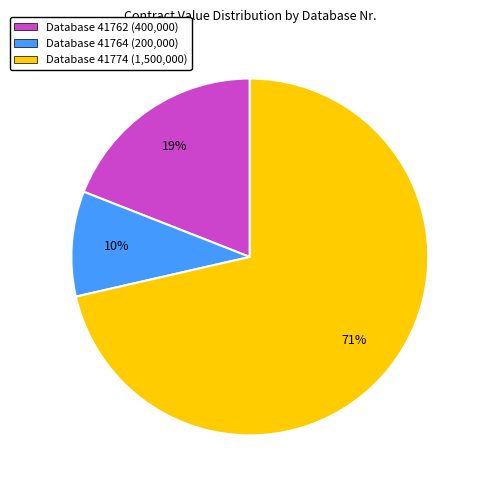

Rank the categories by value from lowest to highest.

Database 41764 (200,000), Database 41762 (400,000), Database 41774 (1,500,000)